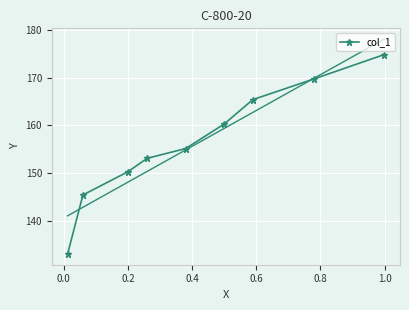

What is the maximum value for col_1?

174.9